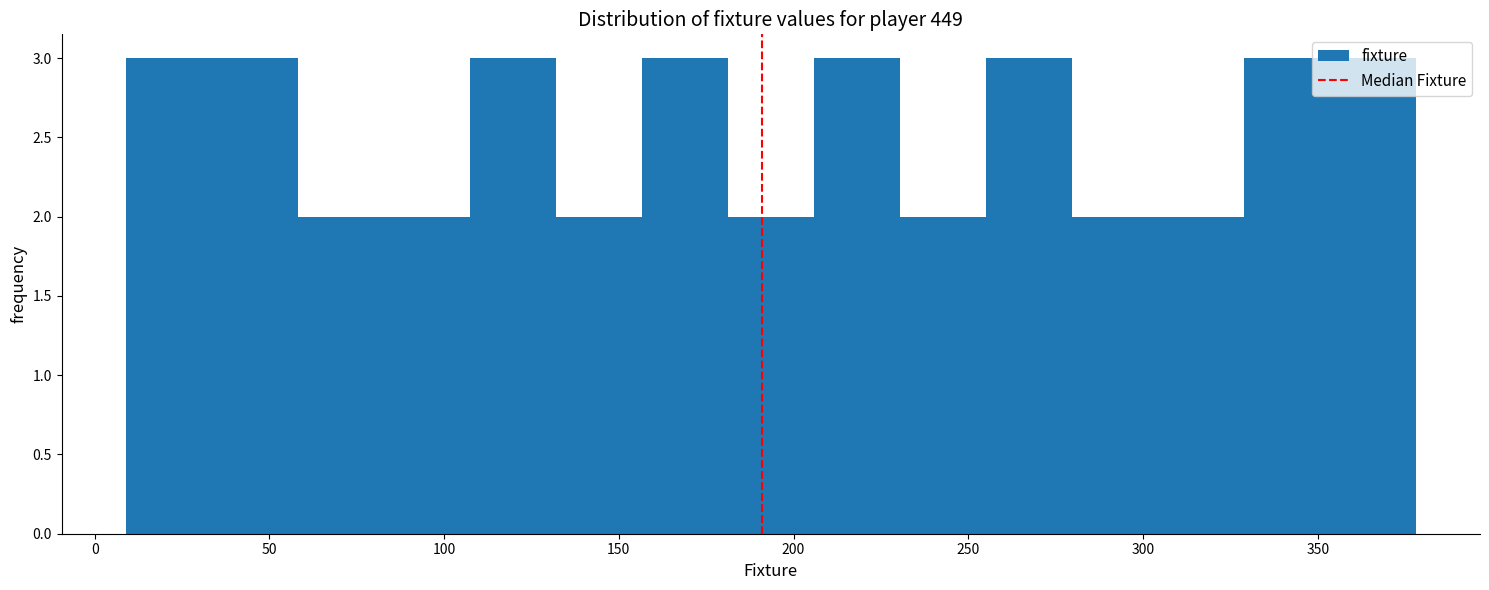

Reading left to right, list every bar in this chart as the range it spans on the x-axis followed by its height. Neither the bar edges nor the heights are printed on the chart, so give them approximately, as read against the axes.

10 to 35: 3
35 to 60: 3
60 to 85: 2
85 to 105: 2
105 to 130: 3
130 to 155: 2
155 to 180: 3
180 to 205: 2
205 to 230: 3
230 to 255: 2
255 to 280: 3
280 to 305: 2
305 to 330: 2
330 to 355: 3
355 to 380: 3